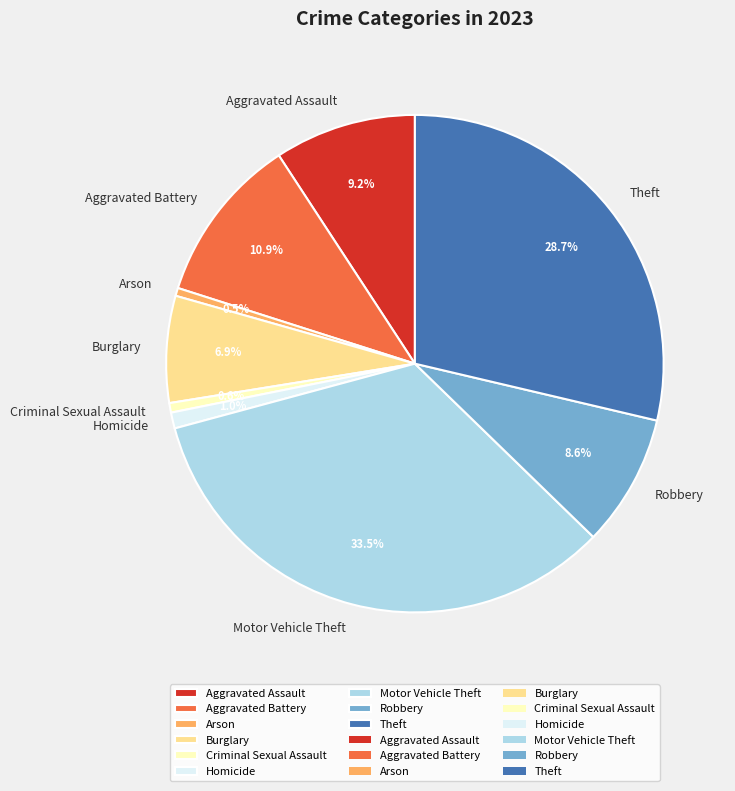

Is there any slice that represents more than half of the pie?

No